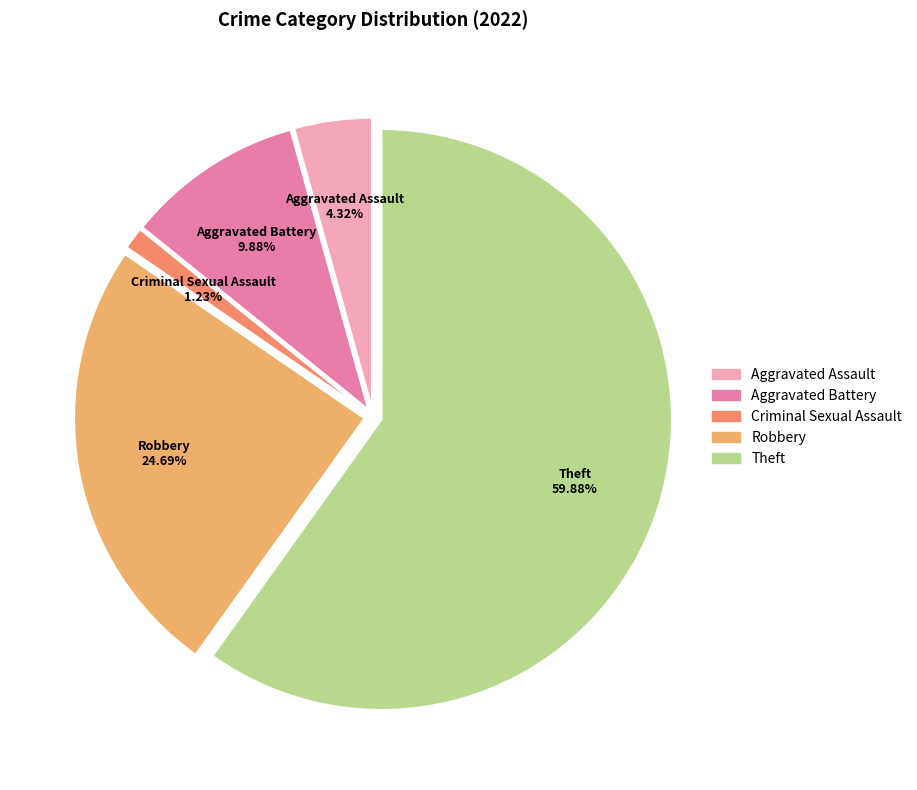

What is the largest slice in the pie chart?

Theft